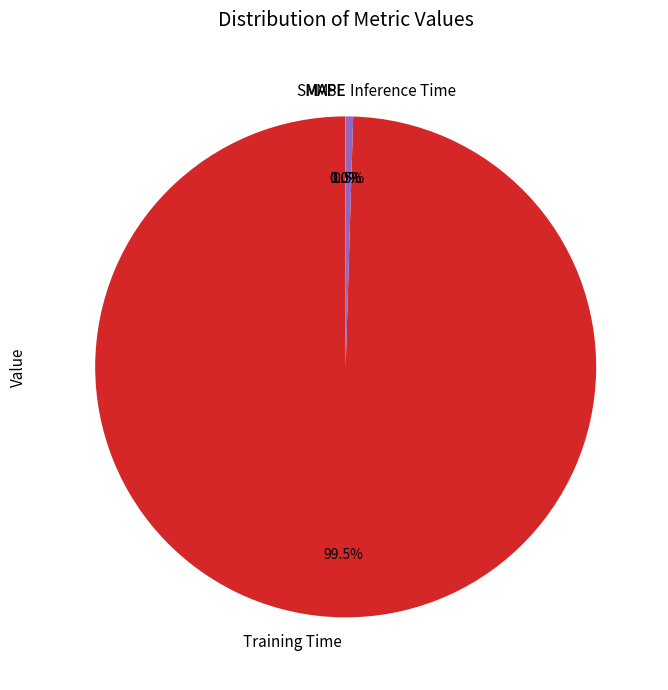

Between Inference Time and Training Time, which is larger?

Training Time